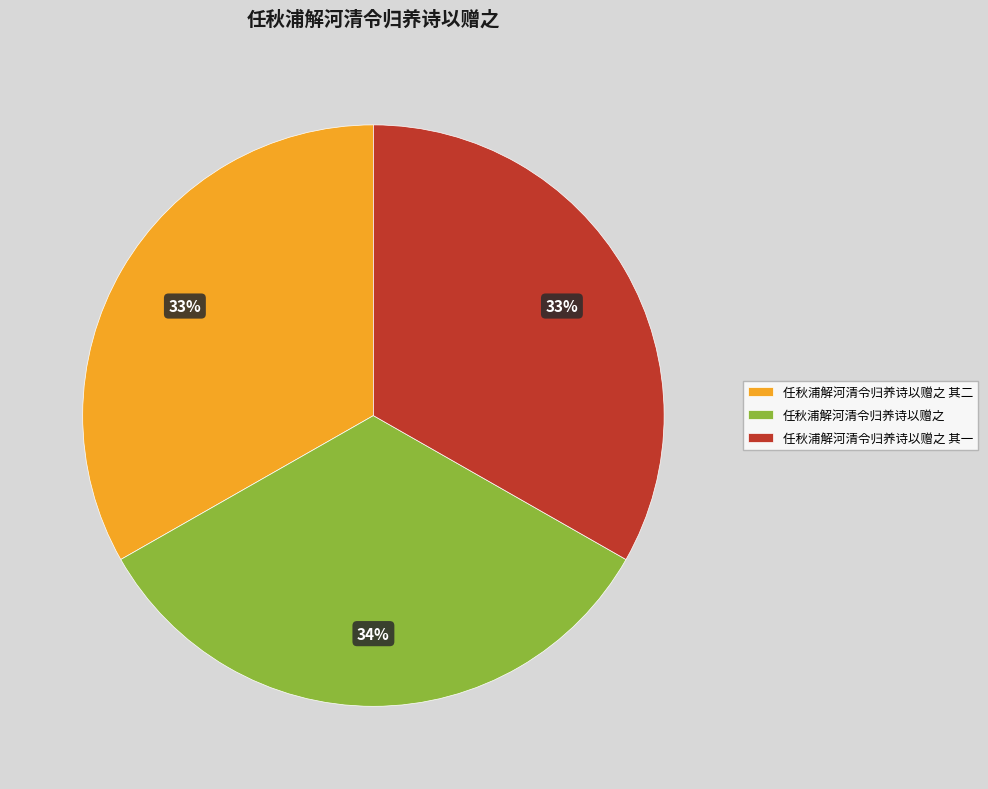

Does 任秋浦解河清令归养诗以赠之 其一 represent more than half of the total?

No